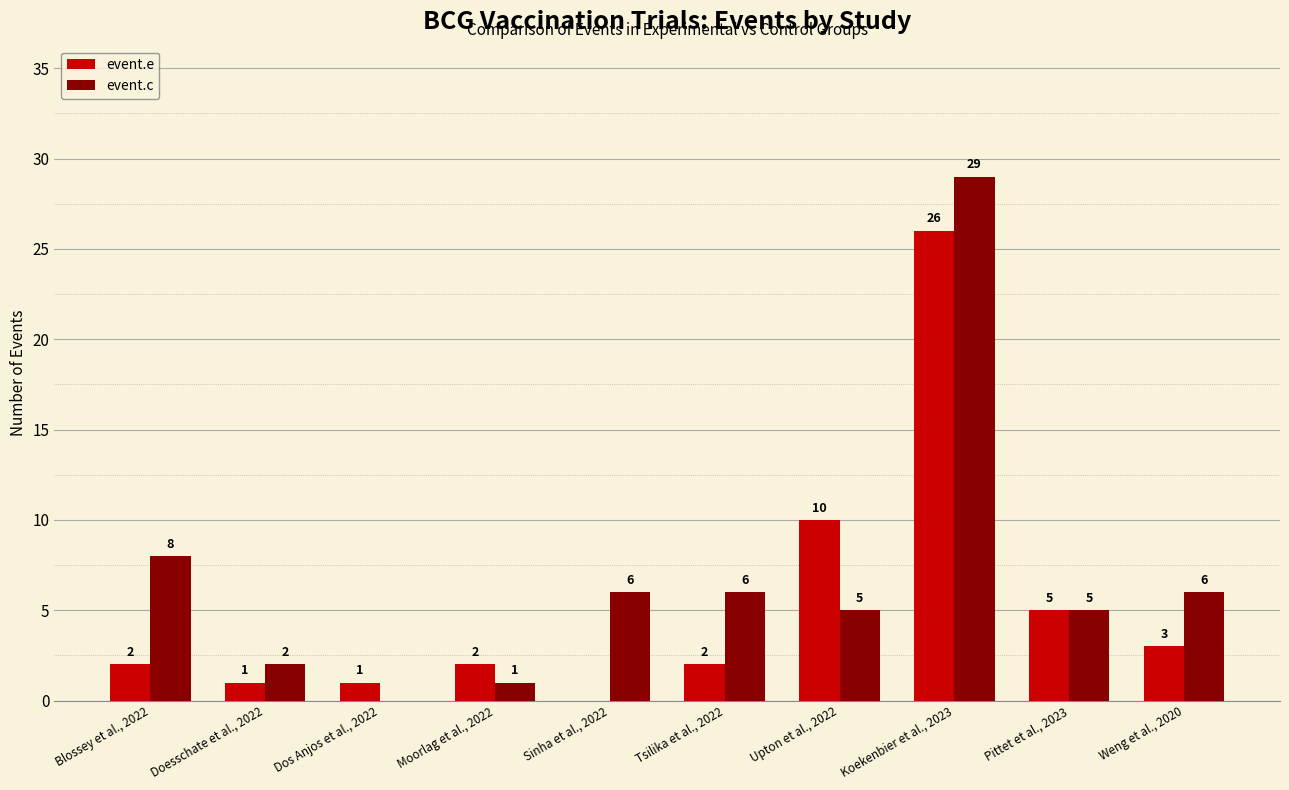

True or false: event.c has a value of 29 at Koekenbier et al., 2023.

True